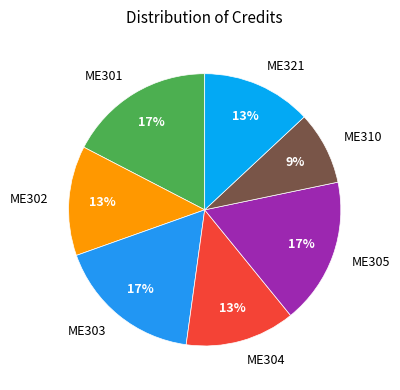

To the nearest percent, what is the combined percentage of ME321 and ME303?

30%